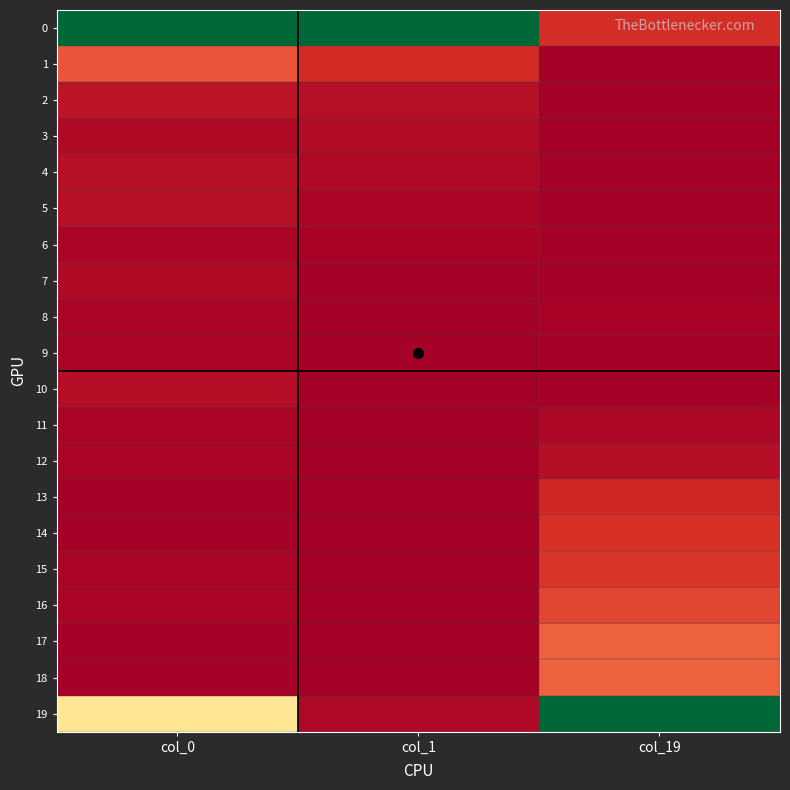

Which series has the largest range (max minus min)?

19